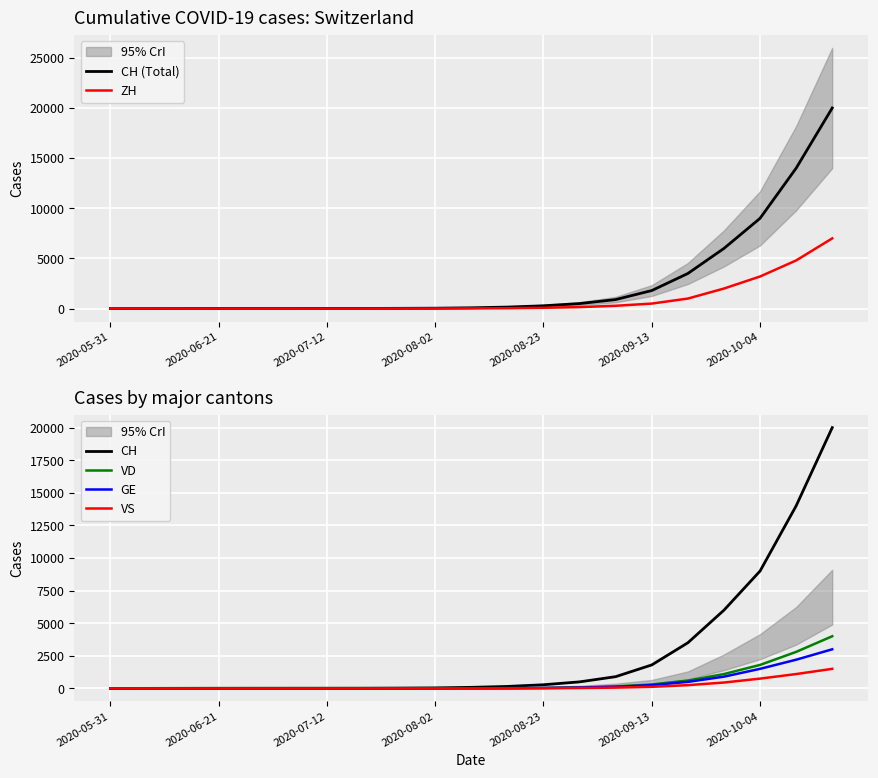

What is the value of the ZH point at the 8th from the left?

3